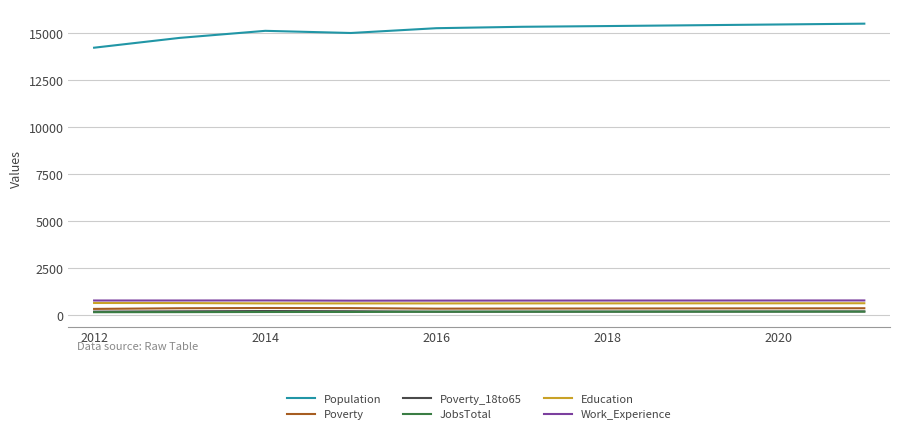

What is the average value of the Poverty_18to65 series?

195